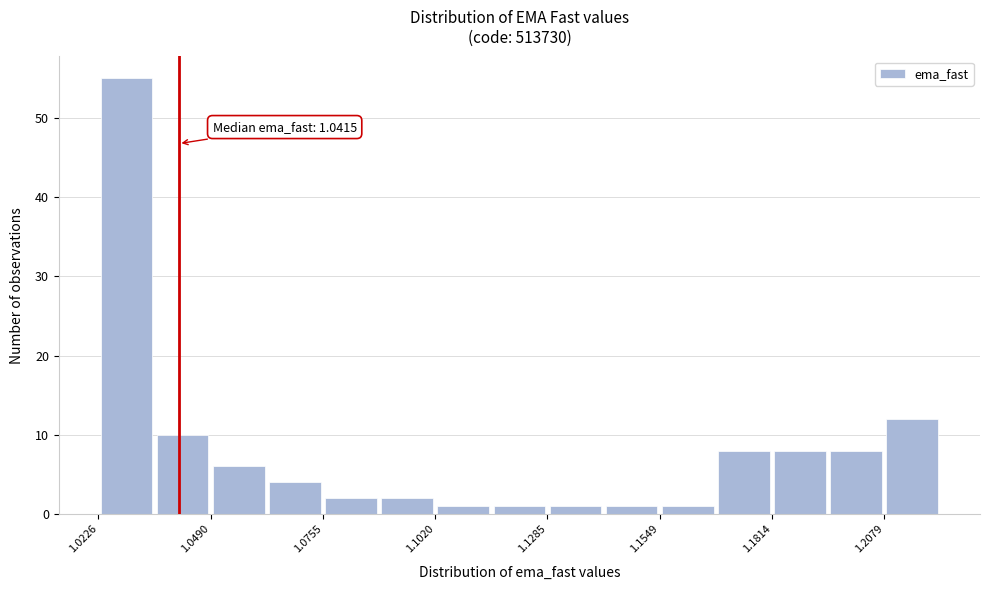

Around what value on the x-axis is the tallest bar? Give the approximate position of its centre, as read against the axis.

1.030